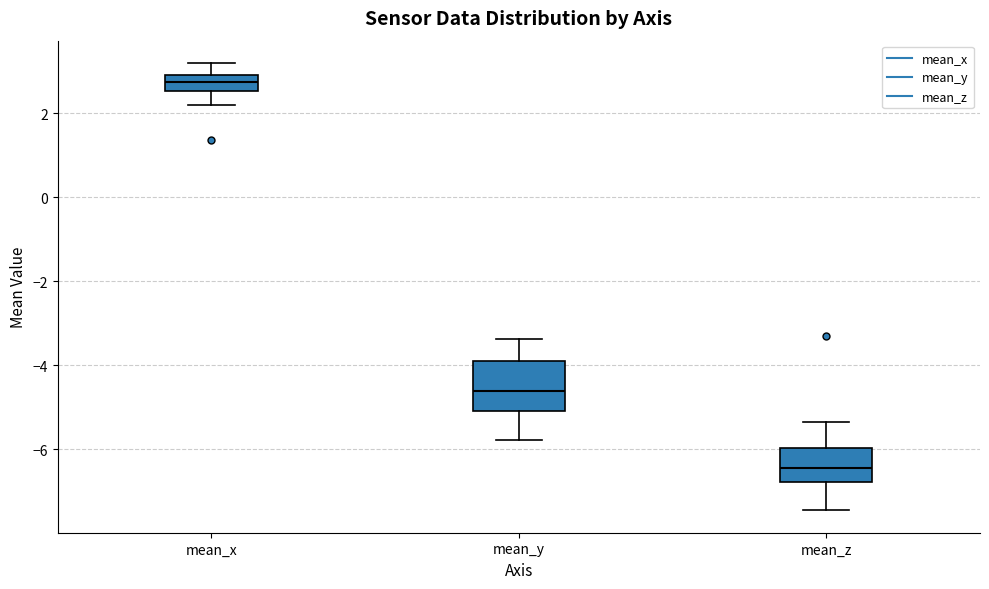

Where does the upper whisker of the box for mean_y end on the y-axis? The values are not printed on the chart, so give them approximately, as read against the axis.

-3.4